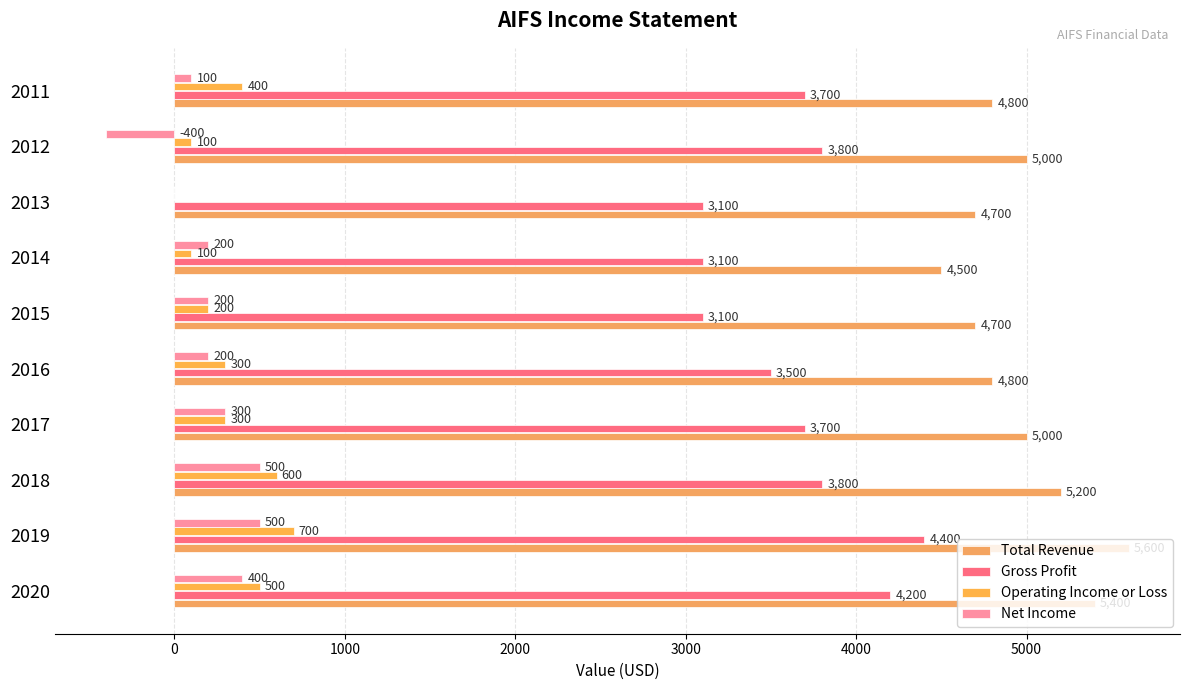

Count the number of categories in the chart.

10